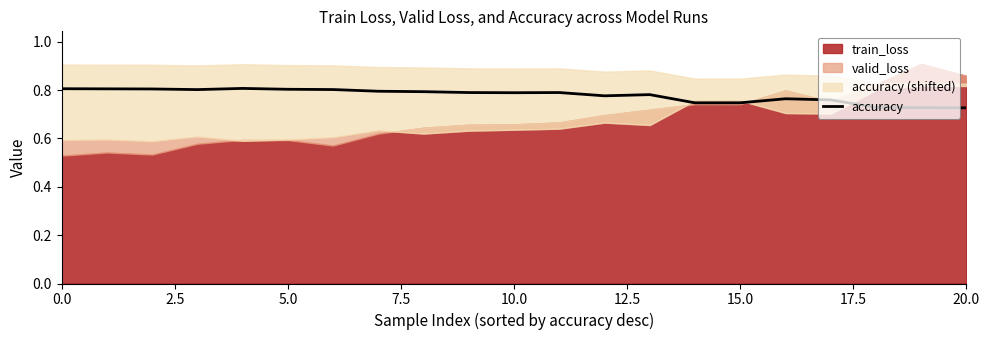

How many points are lower than both their immediate neighbors (excluding endpoints)?

4